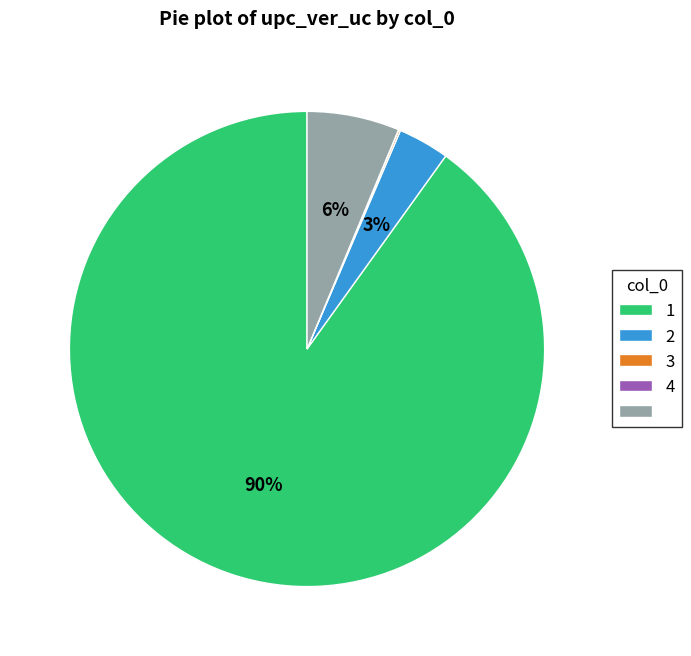

To the nearest percent, what is the average slice percentage?

20%